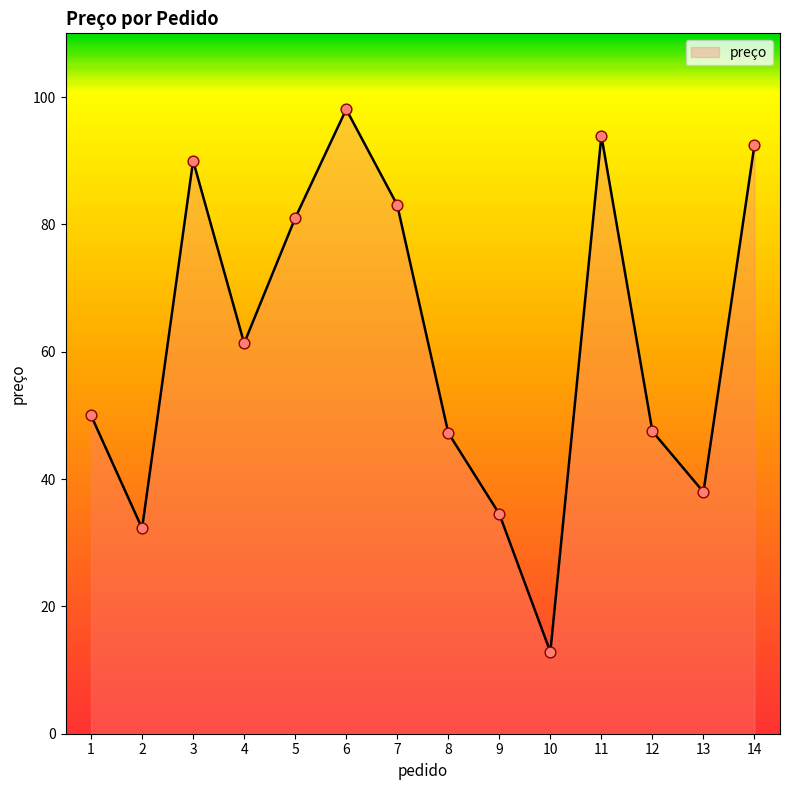

What is the change in value from 10 to 13?

+25.1